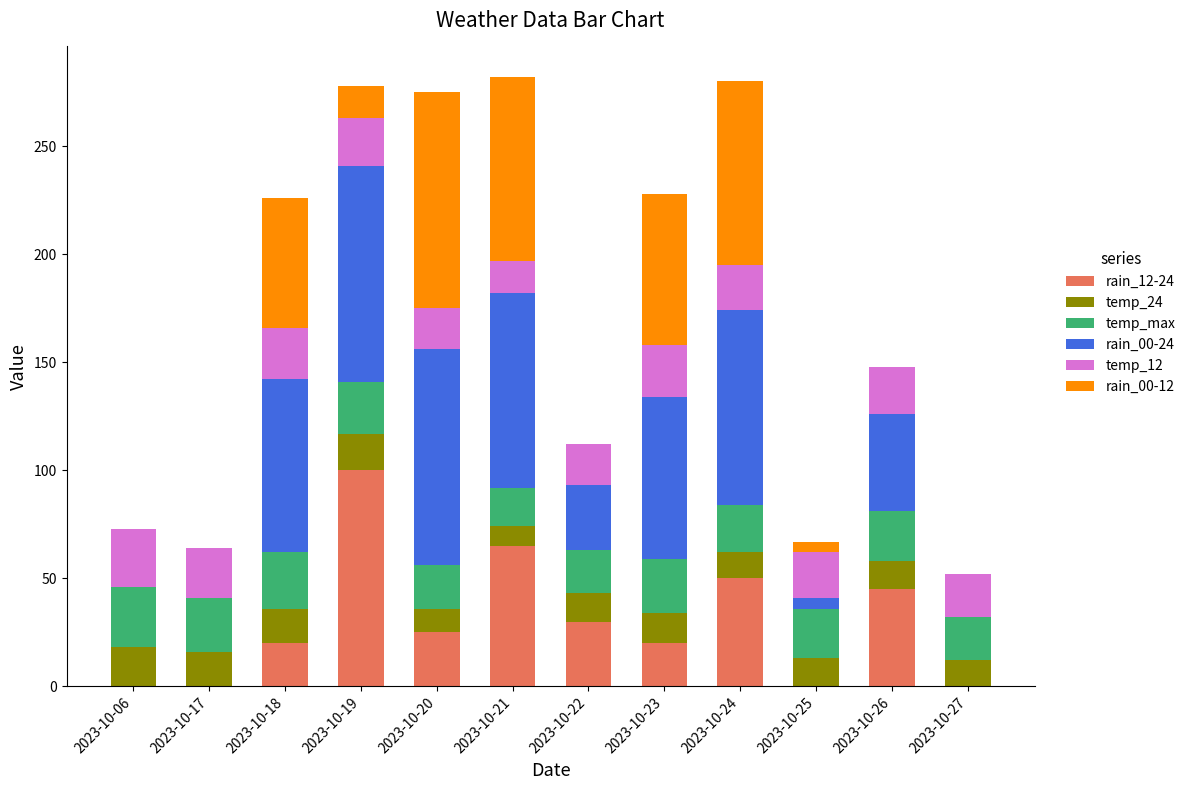

The value of rain_12-24 at 2023-10-24 is 50. True or false?

True